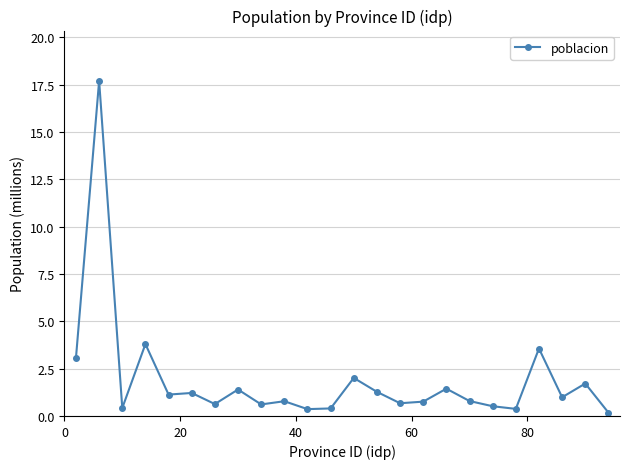

What is the greatest value displayed?

17.7